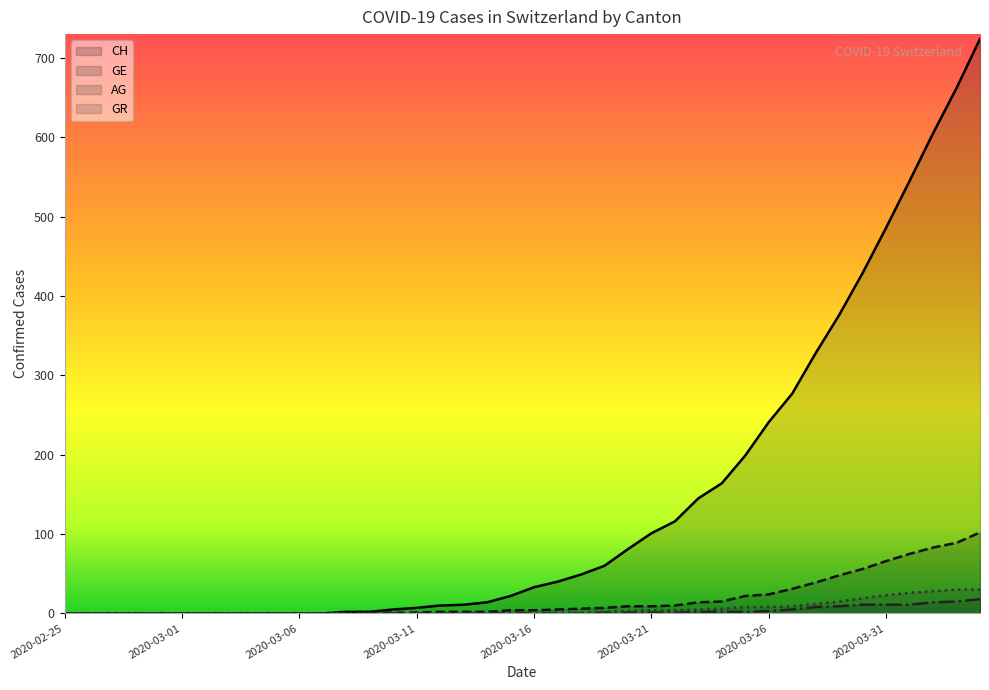

True or false: AG has more than 0 points higher than both neighbors.

False